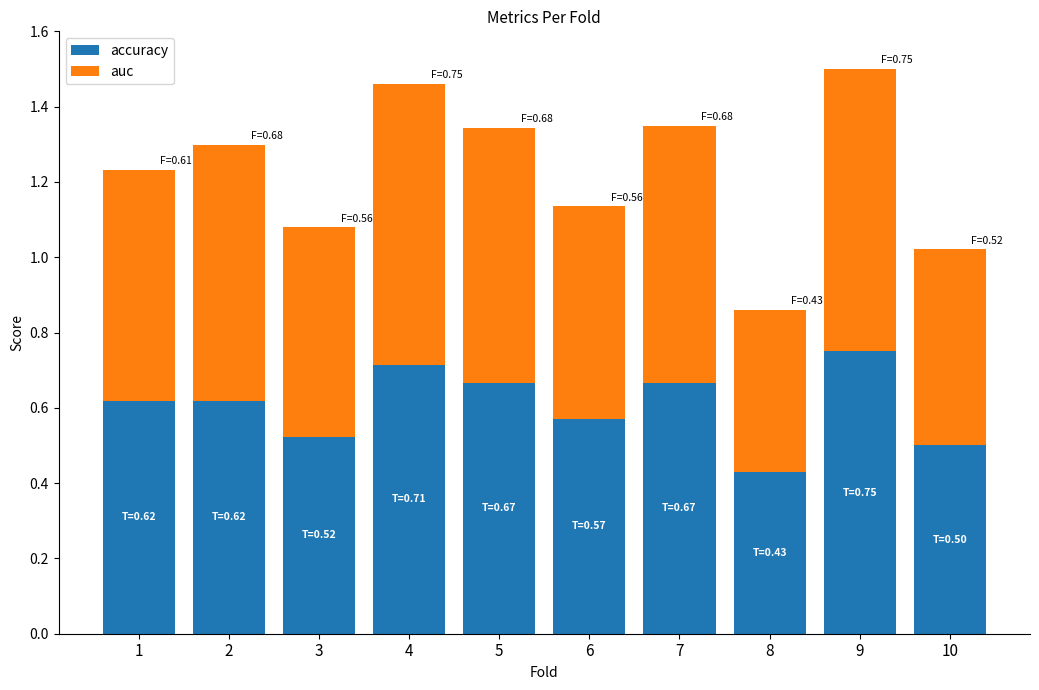

What is the difference between the second highest and minimum values in the accuracy series?

0.3